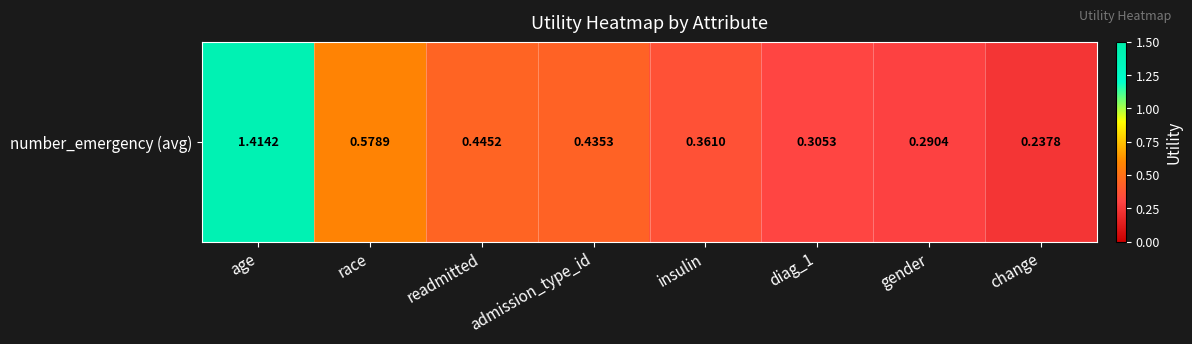

Which category has the lowest value across all series?

change